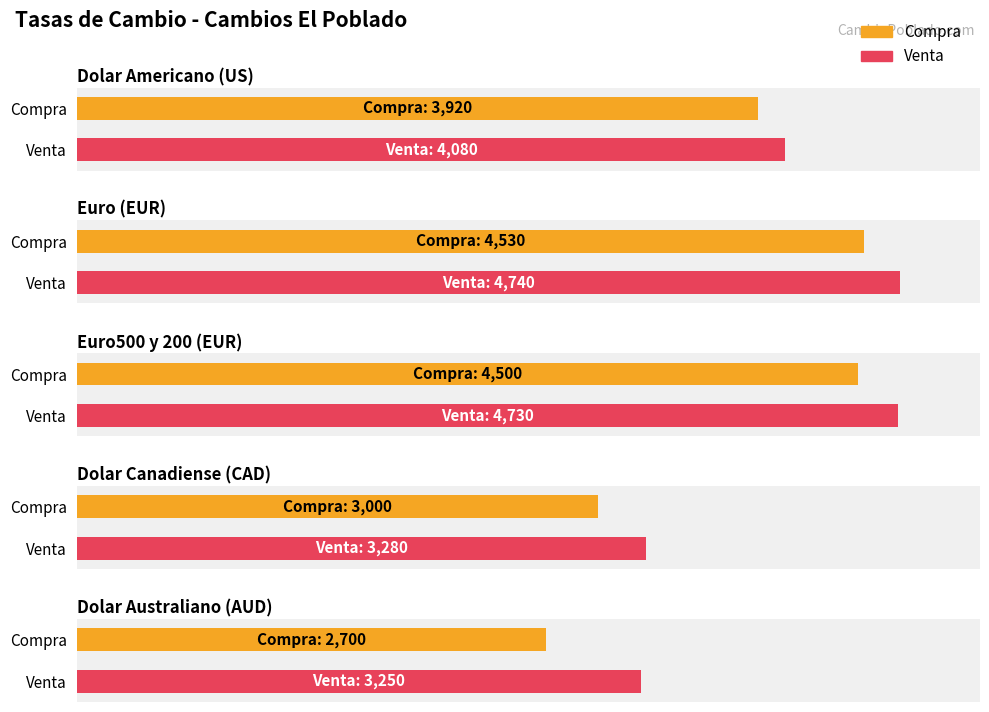

Is it true that Venta equals 4730 at Euro500 y 200 (EUR)?

True